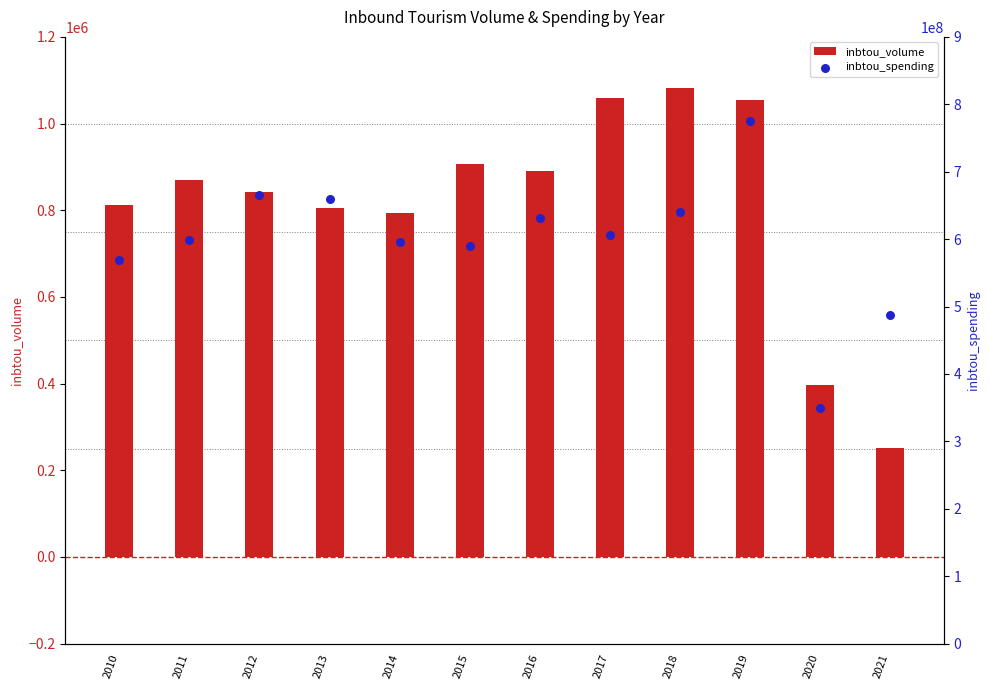

Which series has the widest spread of Y values?

inbtou_spending